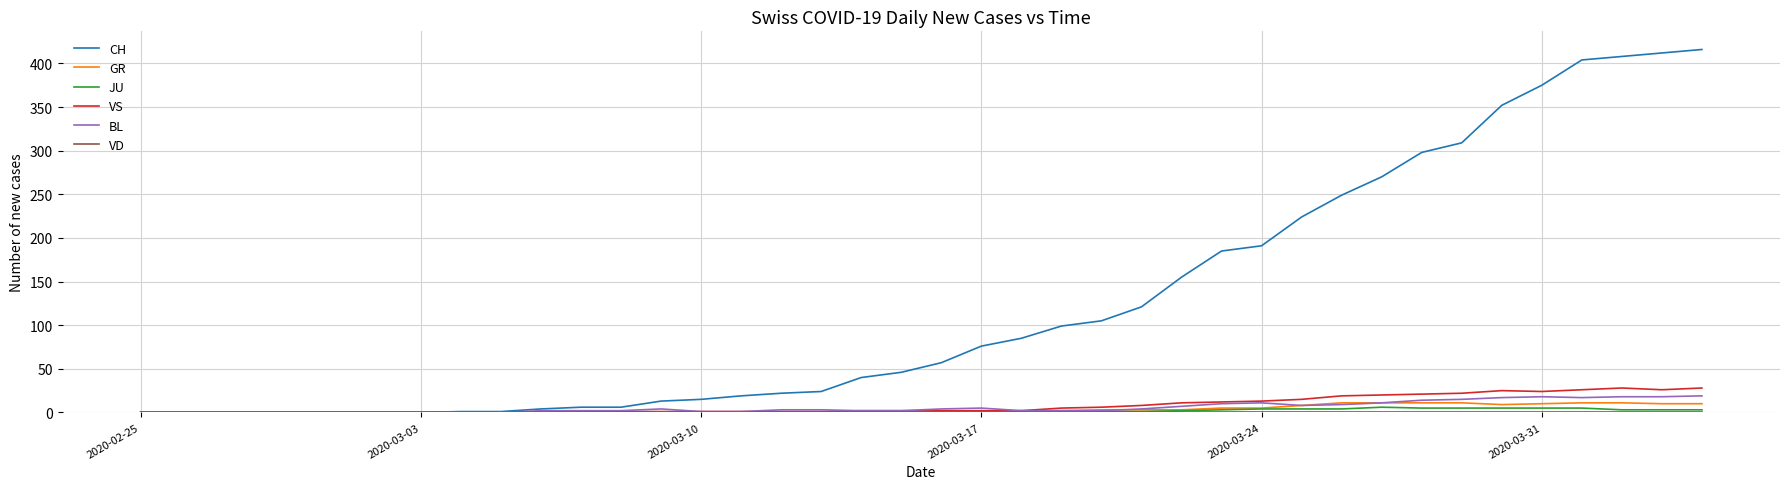

What is the maximum value for VS?

28